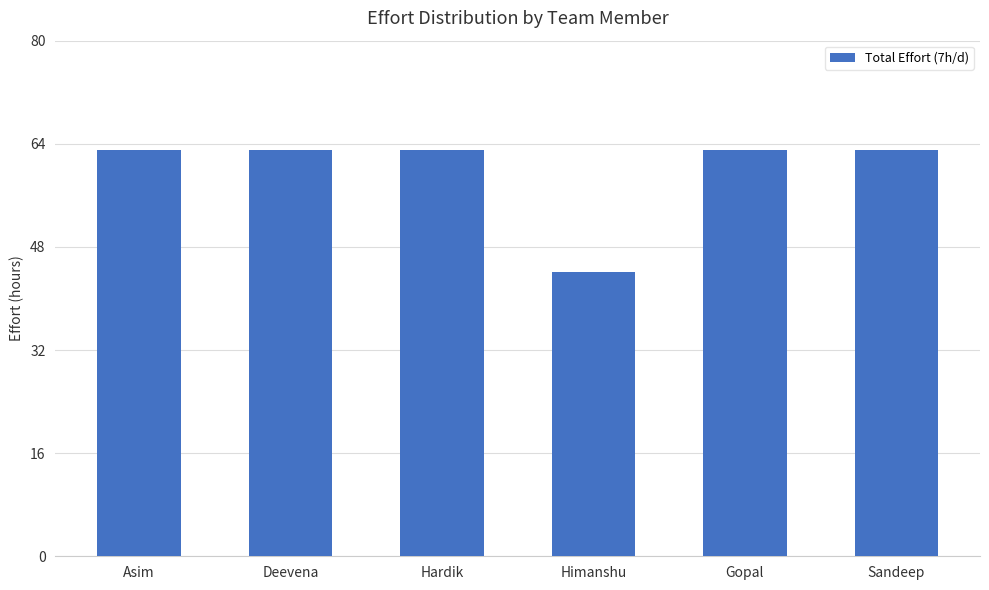

The value at Sandeep is 100.8. True or false?

False